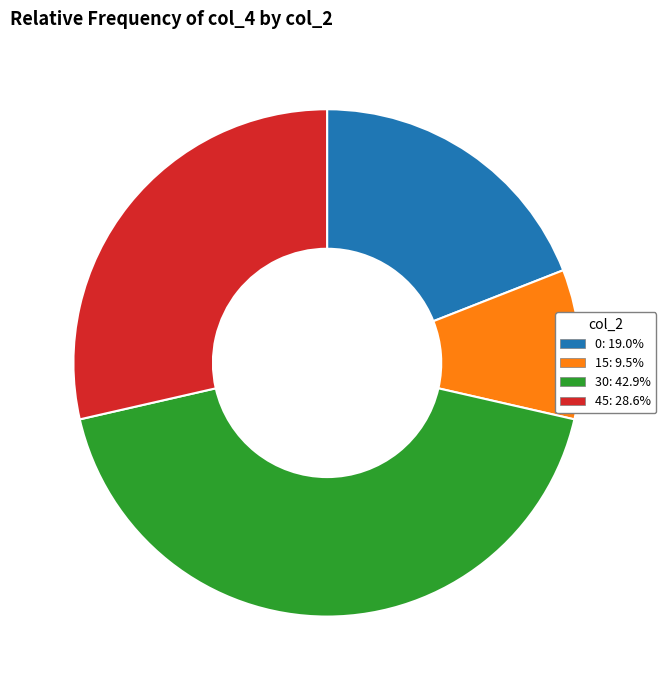

Do 45: 28.6% and 0: 19.0% together represent more than half of the pie?

No